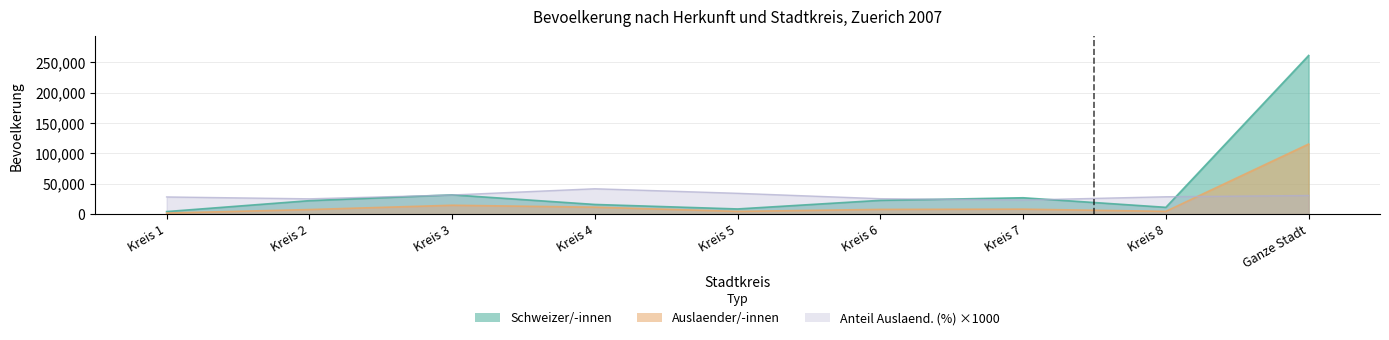

The value of Schweizer/-innen at Ganze Stadt is 74610. True or false?

False